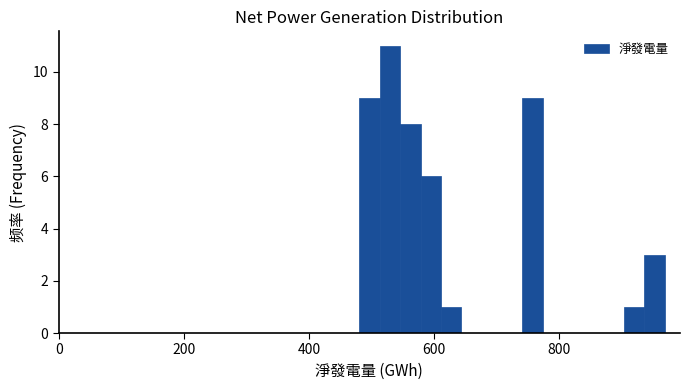

Around what value on the x-axis is the tallest bar? Give the approximate position of its centre, as read against the axis.

520